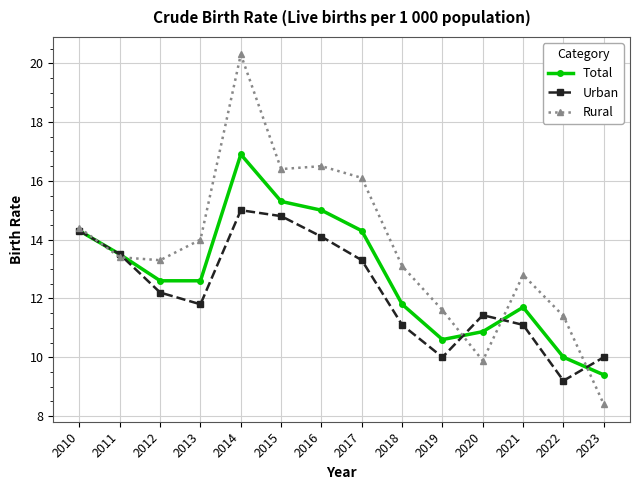

True or false: Total has more than 2 interior local peaks.

False